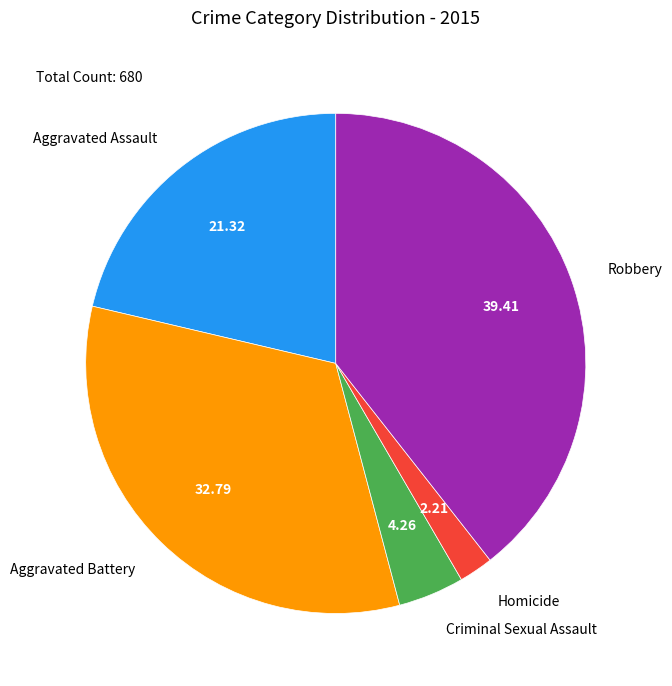

Rank the categories by value from lowest to highest.

Homicide, Criminal Sexual Assault, Aggravated Assault, Aggravated Battery, Robbery